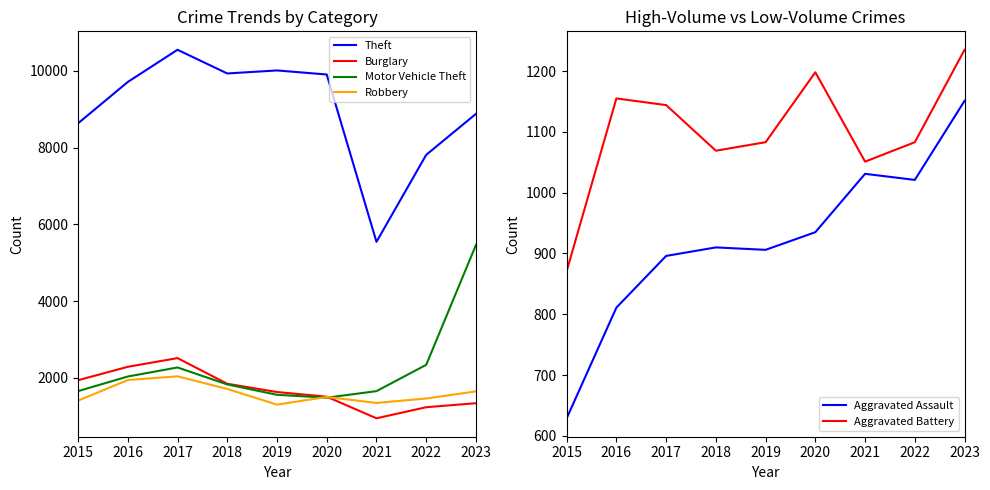

Which series has the largest total across all categories?

Theft